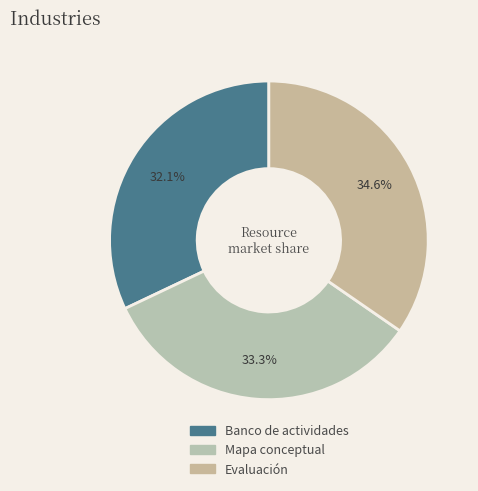

Between Mapa conceptual and Banco de actividades, which is larger?

Mapa conceptual